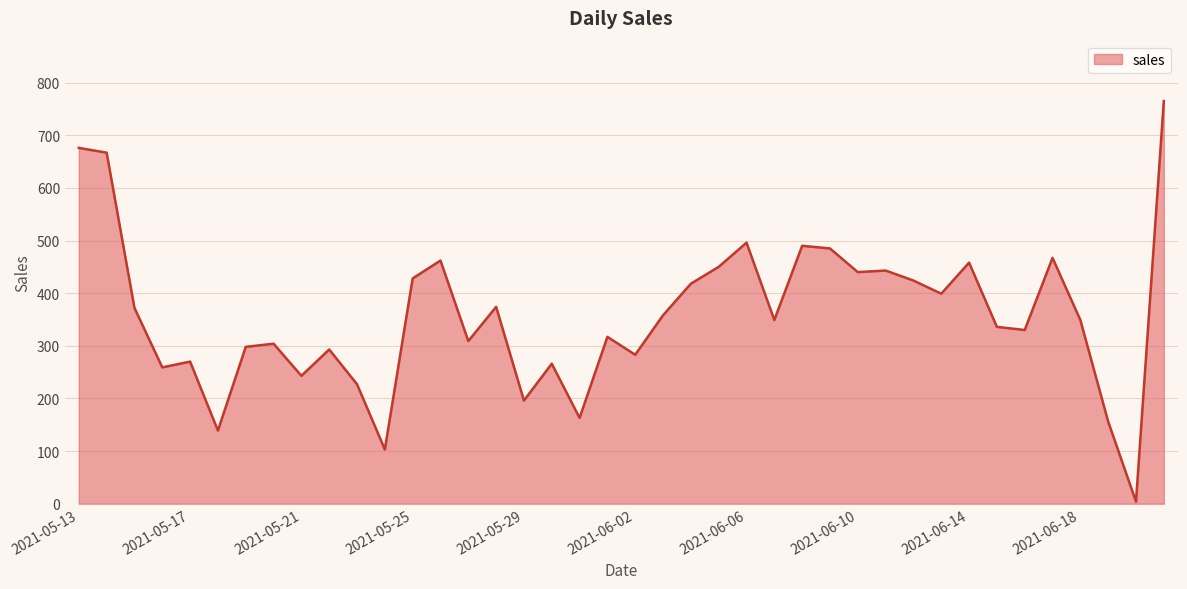

What is the difference between the maximum and minimum values?

761